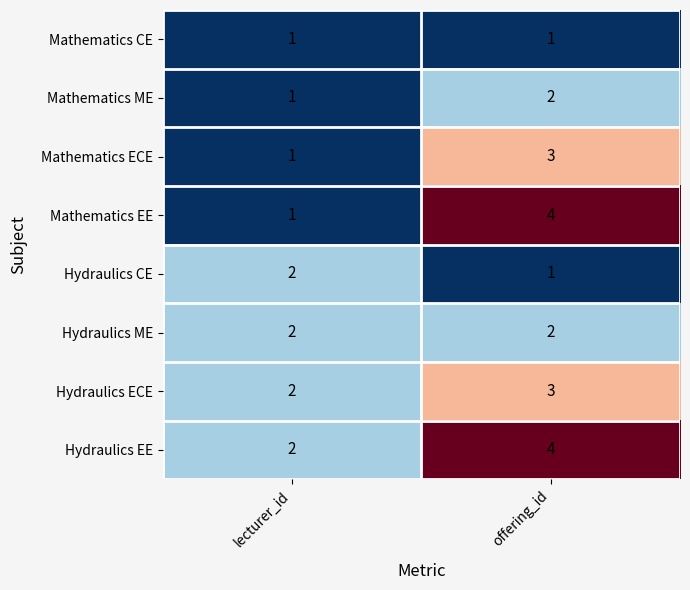

Which category has the highest value across all series?

offering_id